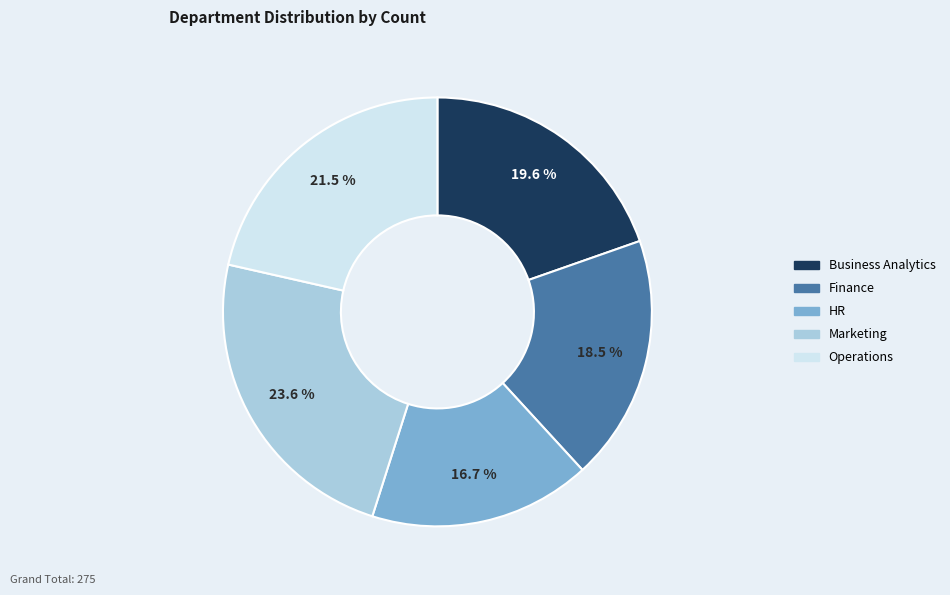

What percentage is NOT represented by Operations?

78.5%